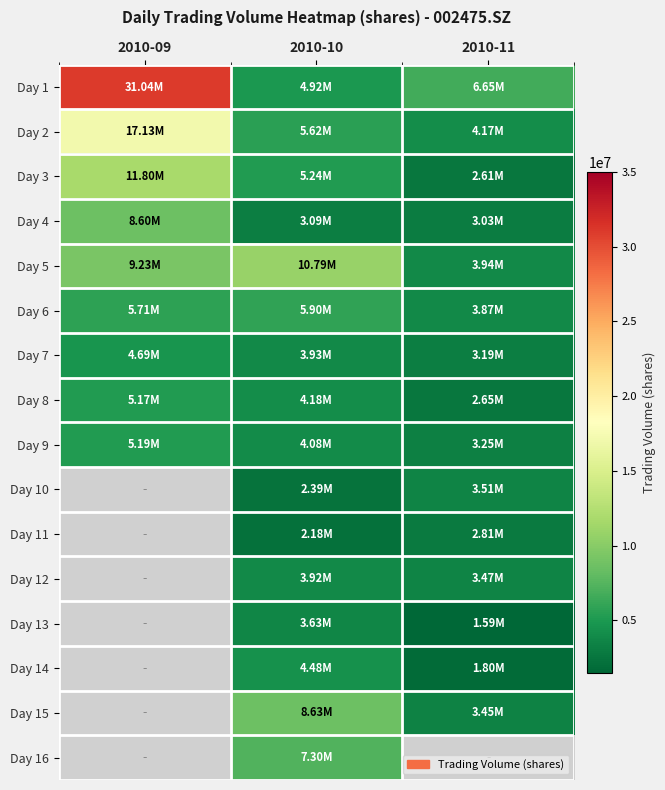

How many values in Day 14 are above zero?

2